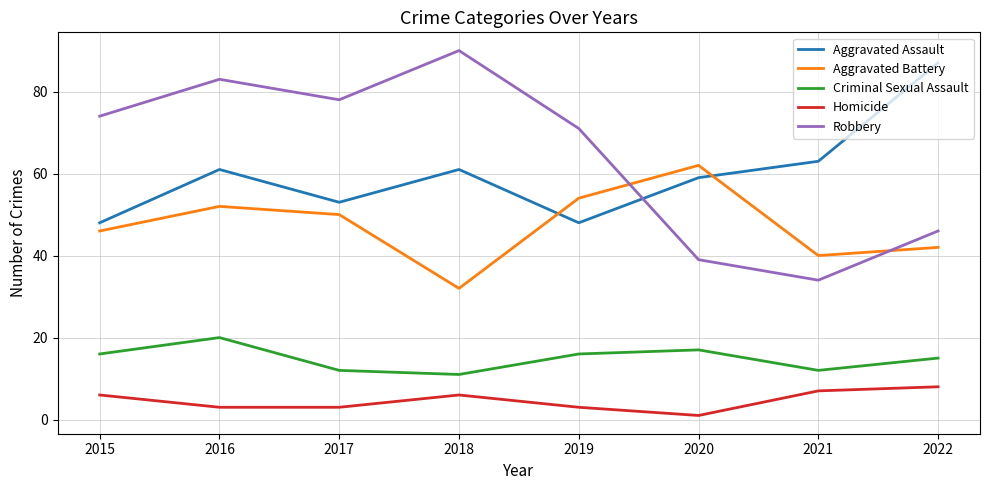

Which series has the widest spread of values?

Robbery